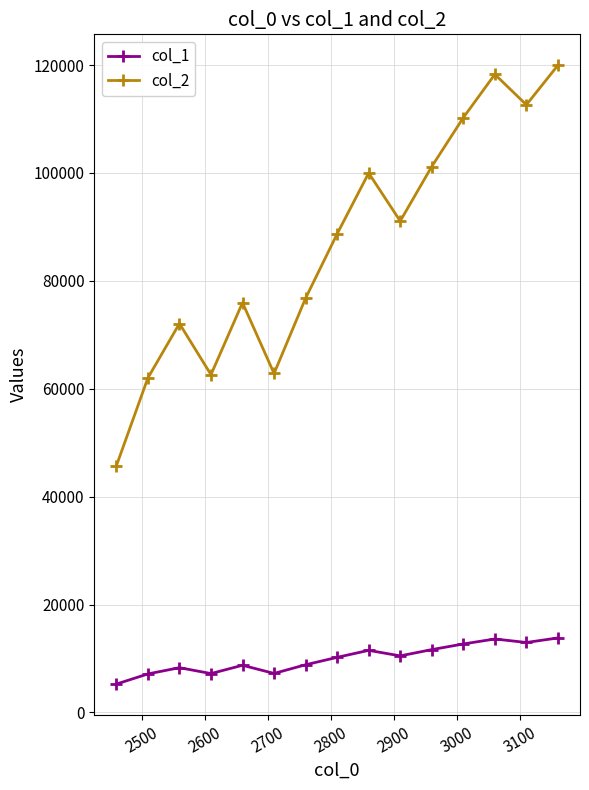

Count the number of data series in this chart.

2